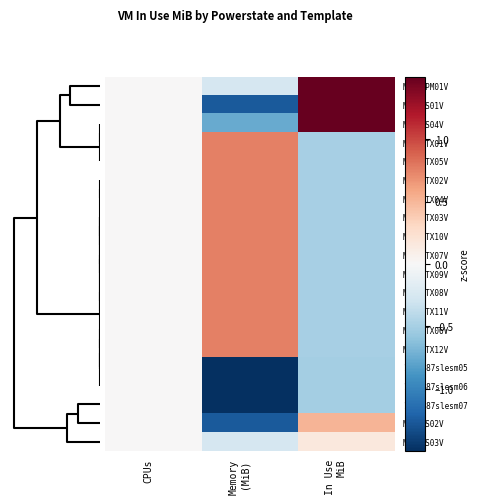

Reading right to left, transcribe all the data shown in this chart.

MHG2DPM01V: In Use
MiB=2.8	Memory
(MiB)=-0.3	CPUs=0.0
MHG2FS01V: In Use
MiB=2.3	Memory
(MiB)=-1.3	CPUs=0.0
MHG2FS04V: In Use
MiB=1.7	Memory
(MiB)=-0.8	CPUs=0.0
MHG2CTX01V: In Use
MiB=-0.5	Memory
(MiB)=0.8	CPUs=0.0
MHG2CTX05V: In Use
MiB=-0.5	Memory
(MiB)=0.8	CPUs=0.0
MHG2CTX02V: In Use
MiB=-0.5	Memory
(MiB)=0.8	CPUs=0.0
MHG2CTX04V: In Use
MiB=-0.5	Memory
(MiB)=0.8	CPUs=0.0
MHG2CTX03V: In Use
MiB=-0.5	Memory
(MiB)=0.8	CPUs=0.0
MHG2CTX10V: In Use
MiB=-0.5	Memory
(MiB)=0.8	CPUs=0.0
MHG2CTX07V: In Use
MiB=-0.5	Memory
(MiB)=0.8	CPUs=0.0
MHG2CTX09V: In Use
MiB=-0.5	Memory
(MiB)=0.8	CPUs=0.0
MHG2CTX08V: In Use
MiB=-0.5	Memory
(MiB)=0.8	CPUs=0.0
MHG2CTX11V: In Use
MiB=-0.5	Memory
(MiB)=0.8	CPUs=0.0
MHG2CTX06V: In Use
MiB=-0.5	Memory
(MiB)=0.8	CPUs=0.0
MHG2CTX12V: In Use
MiB=-0.5	Memory
(MiB)=0.8	CPUs=0.0
1653487slesm05: In Use
MiB=-0.5	Memory
(MiB)=-1.8	CPUs=0.0
1653487slesm06: In Use
MiB=-0.5	Memory
(MiB)=-1.8	CPUs=0.0
1653487slesm07: In Use
MiB=-0.5	Memory
(MiB)=-1.8	CPUs=0.0
MHG2FS02V: In Use
MiB=0.5	Memory
(MiB)=-1.3	CPUs=0.0
MHG2FS03V: In Use
MiB=0.2	Memory
(MiB)=-0.3	CPUs=0.0